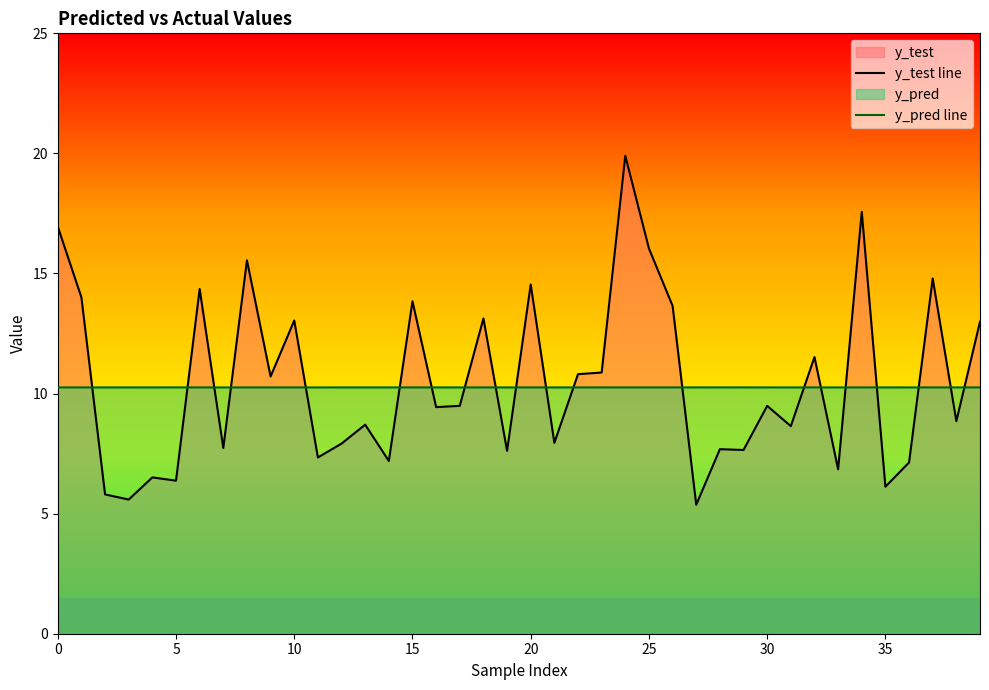

Which series ends up on top after the final intersection of y_pred line and y_test line?

y_test line